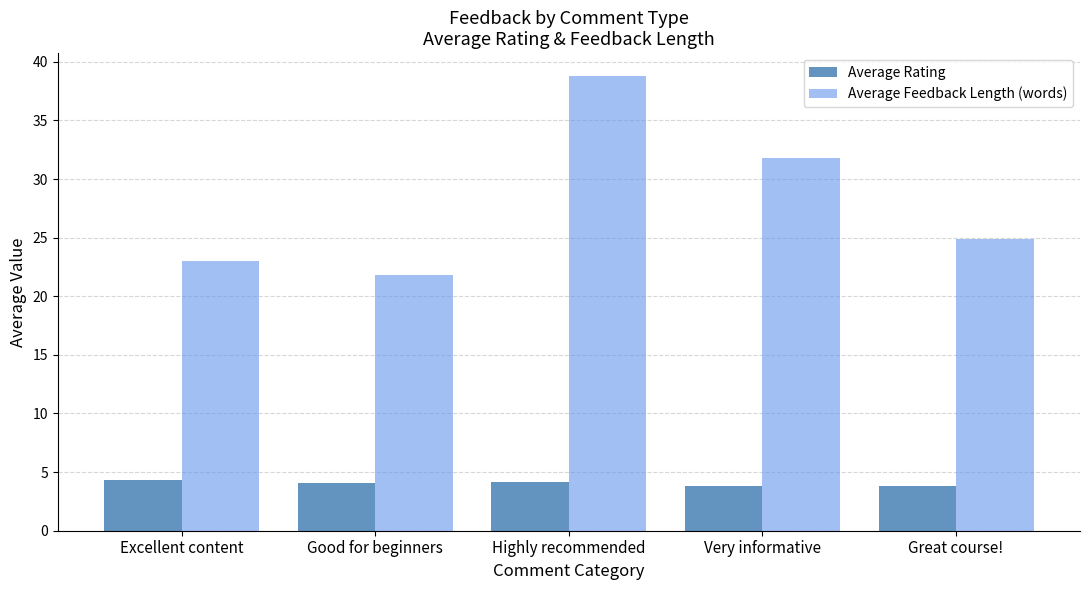

Which series has the largest range (max minus min)?

Average Feedback Length (words)